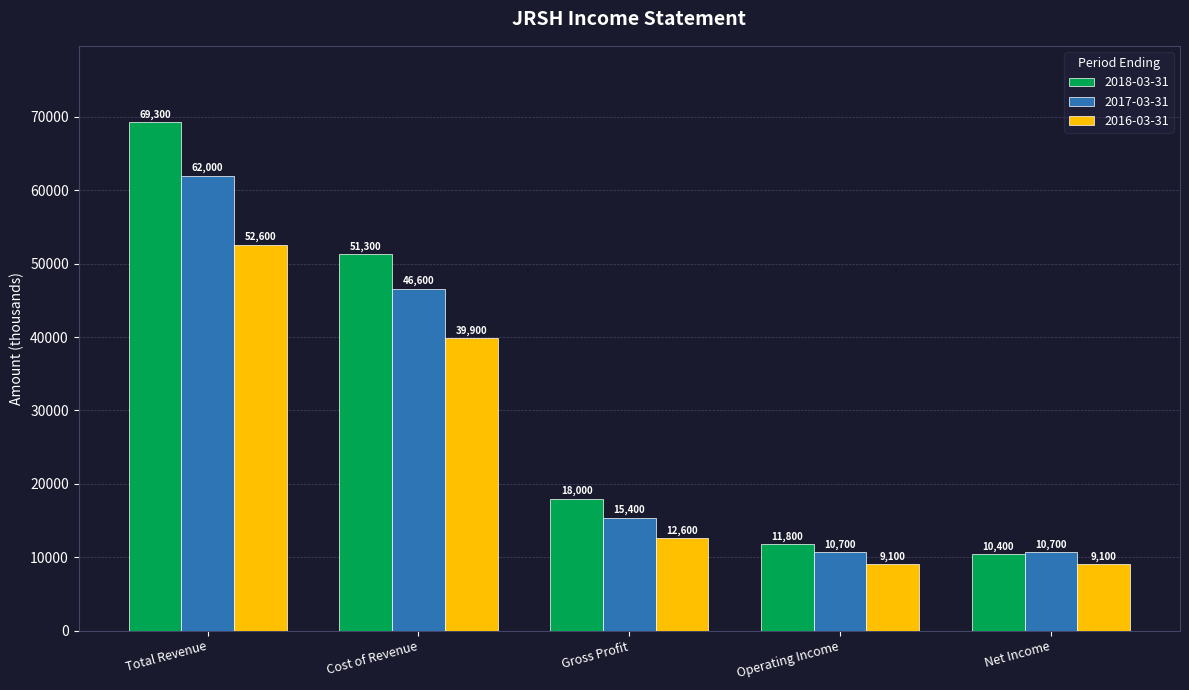

What is the spread (max minus min) of values at Operating Income?

2700